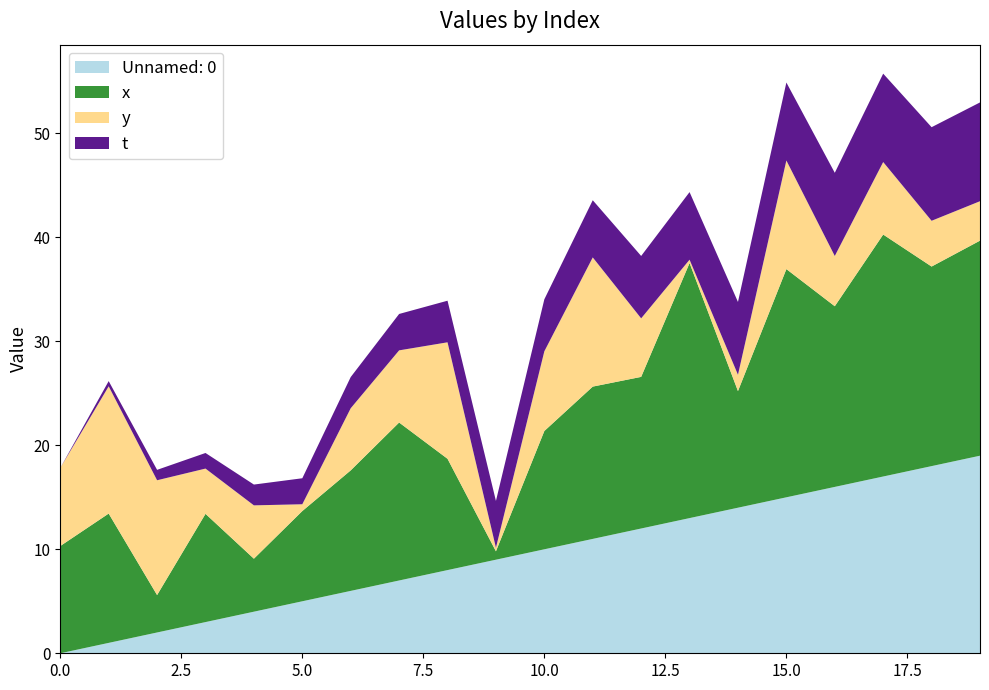

Reading right to left, what are all the values shown in this chart?

x: 20.7	19.2	23.3	17.4	21.9	11.2	24.5	14.6	14.6	11.4	0.8	10.7	15.2	11.6	8.7	5.1	10.4	3.6	12.4	10.3
y: 3.8	4.4	7.0	4.8	10.4	1.6	0.3	5.6	12.4	7.7	0.3	11.2	6.9	6.0	0.7	5.1	4.4	11.0	12.2	7.5
t: 9.5	9.0	8.5	8.0	7.5	7.0	6.5	6.0	5.5	5.0	4.5	4.0	3.5	3.0	2.5	2.0	1.5	1.0	0.5	0.0
Unnamed: 0: 19.0	18.0	17.0	16.0	15.0	14.0	13.0	12.0	11.0	10.0	9.0	8.0	7.0	6.0	5.0	4.0	3.0	2.0	1.0	0.0